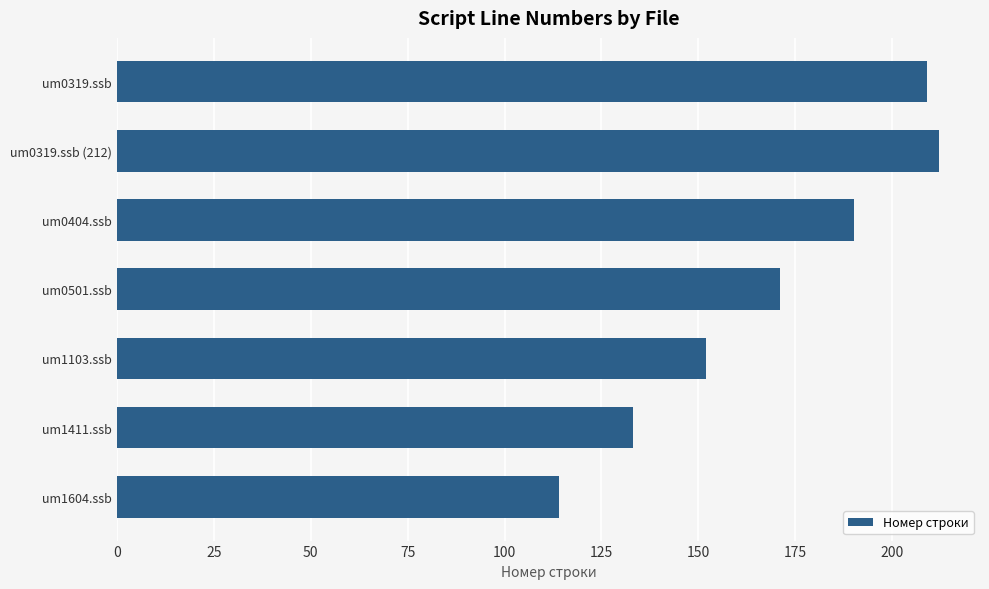

At which category does the chart reach its peak across all series?

um0319.ssb (212)